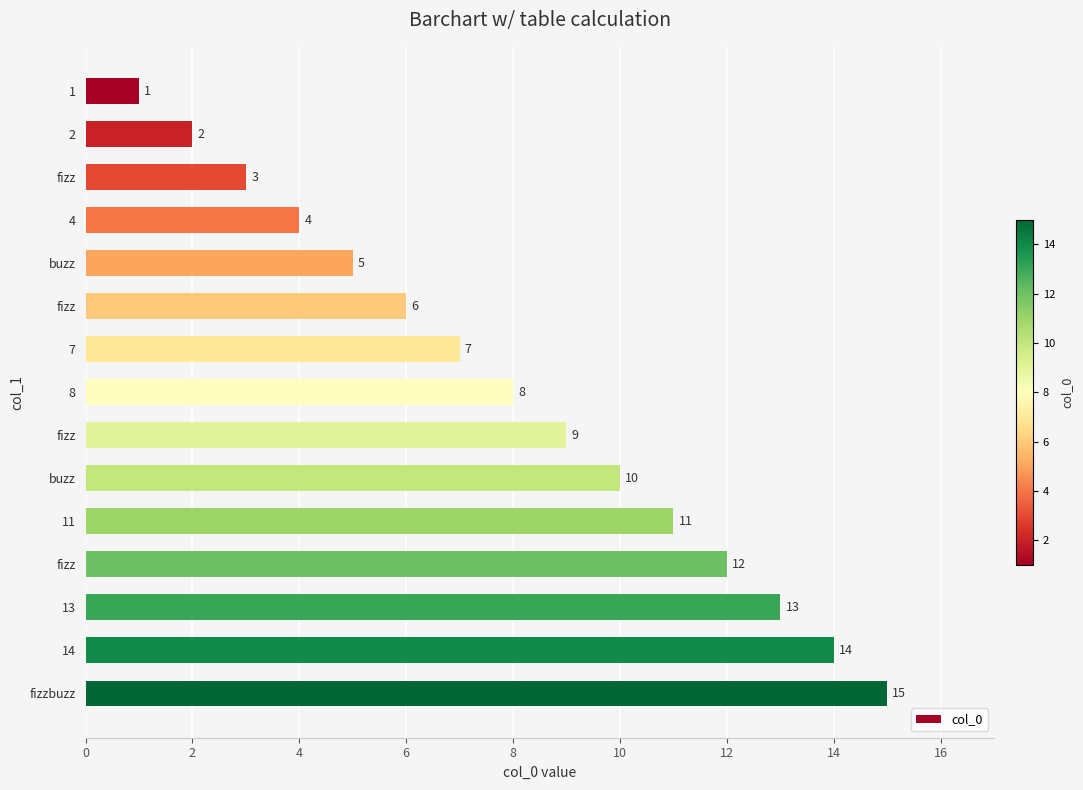

What is the difference between the maximum and minimum values?

14